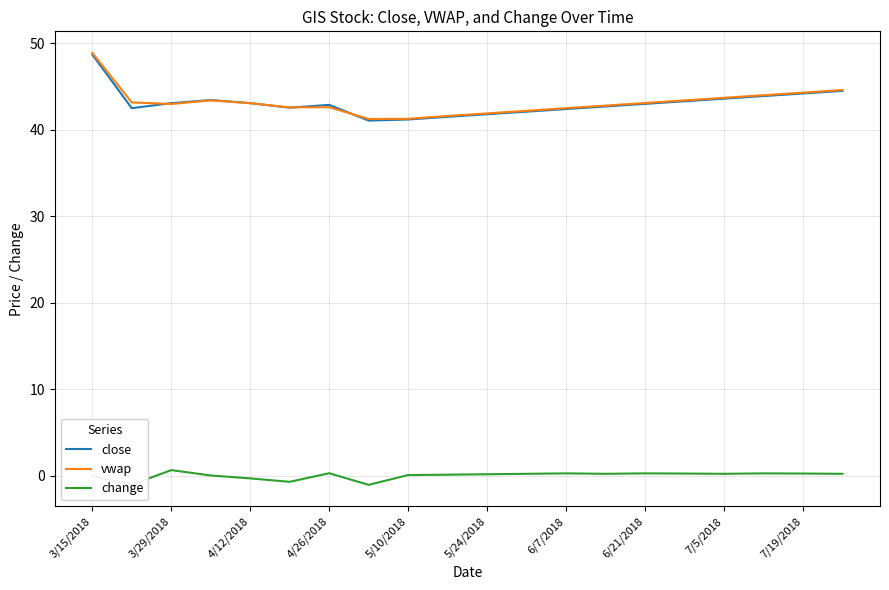

Which series has the widest spread of values?

vwap